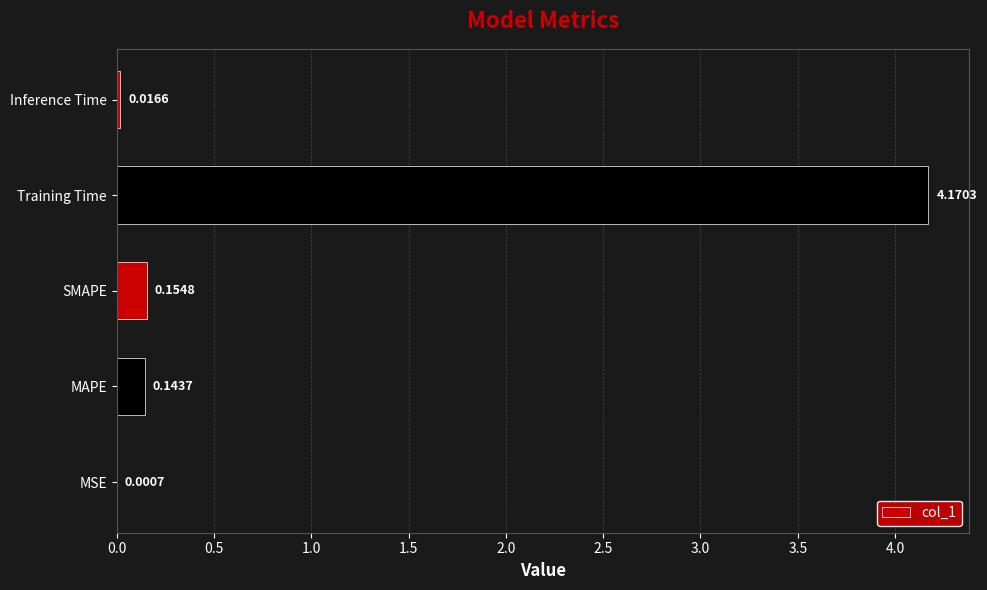

Which has a higher value, Inference Time or Training Time?

Training Time